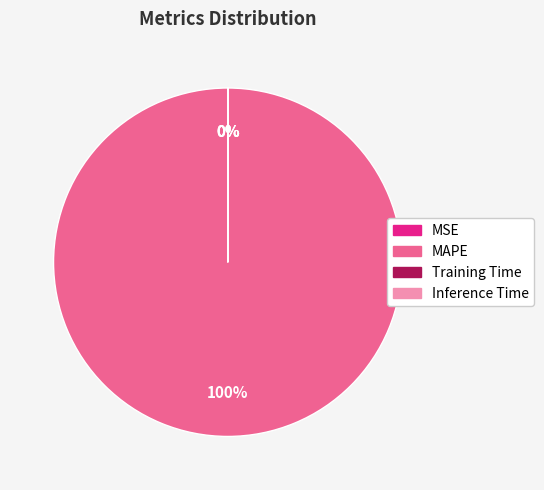

To the nearest percent, what is the difference between the largest and smallest slice percentages?

100%